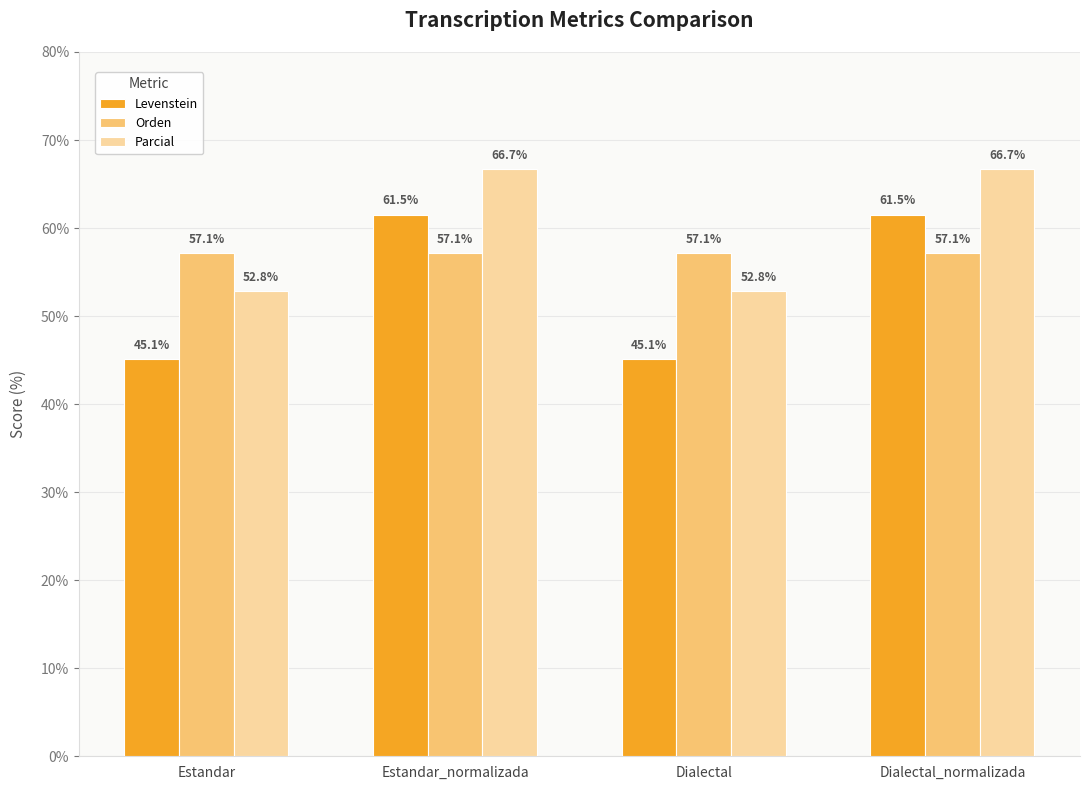

At how many categories does at least one series exceed 49?

4